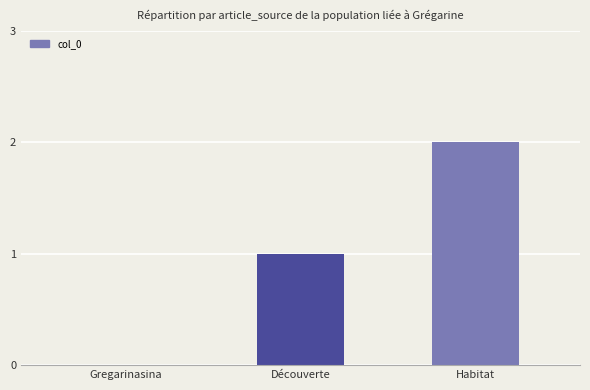

Are the bars horizontal?

No